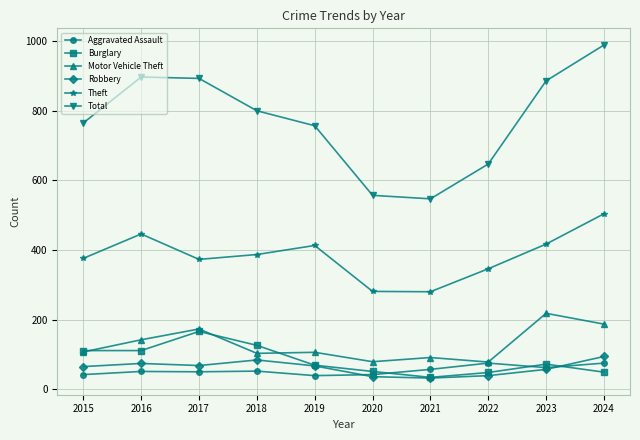

Which series has the largest total across all categories?

Total